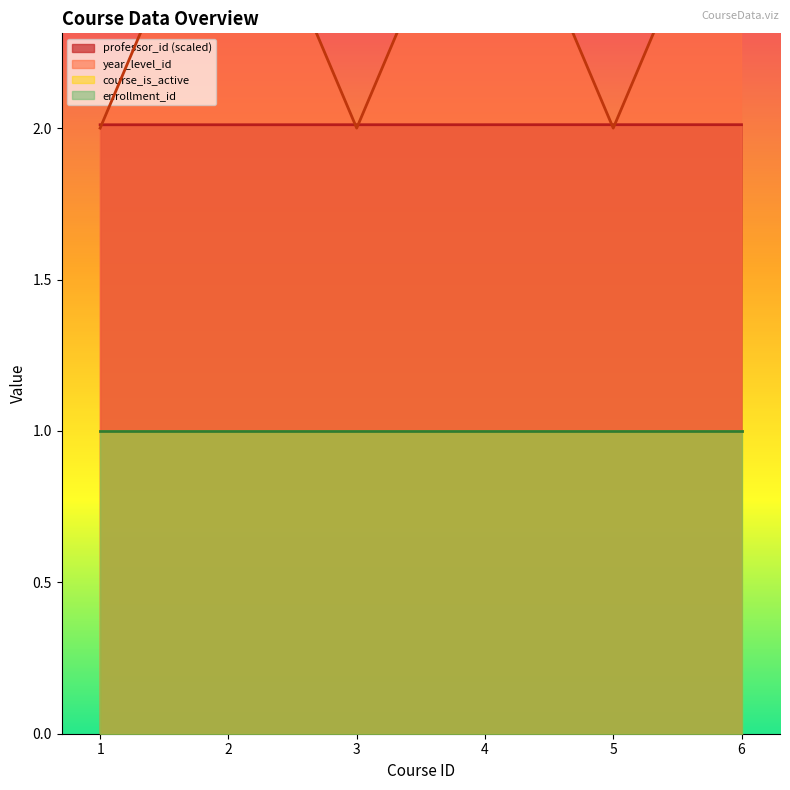

True or false: professor_id (scaled) has a value of 0.7 at 2.

False